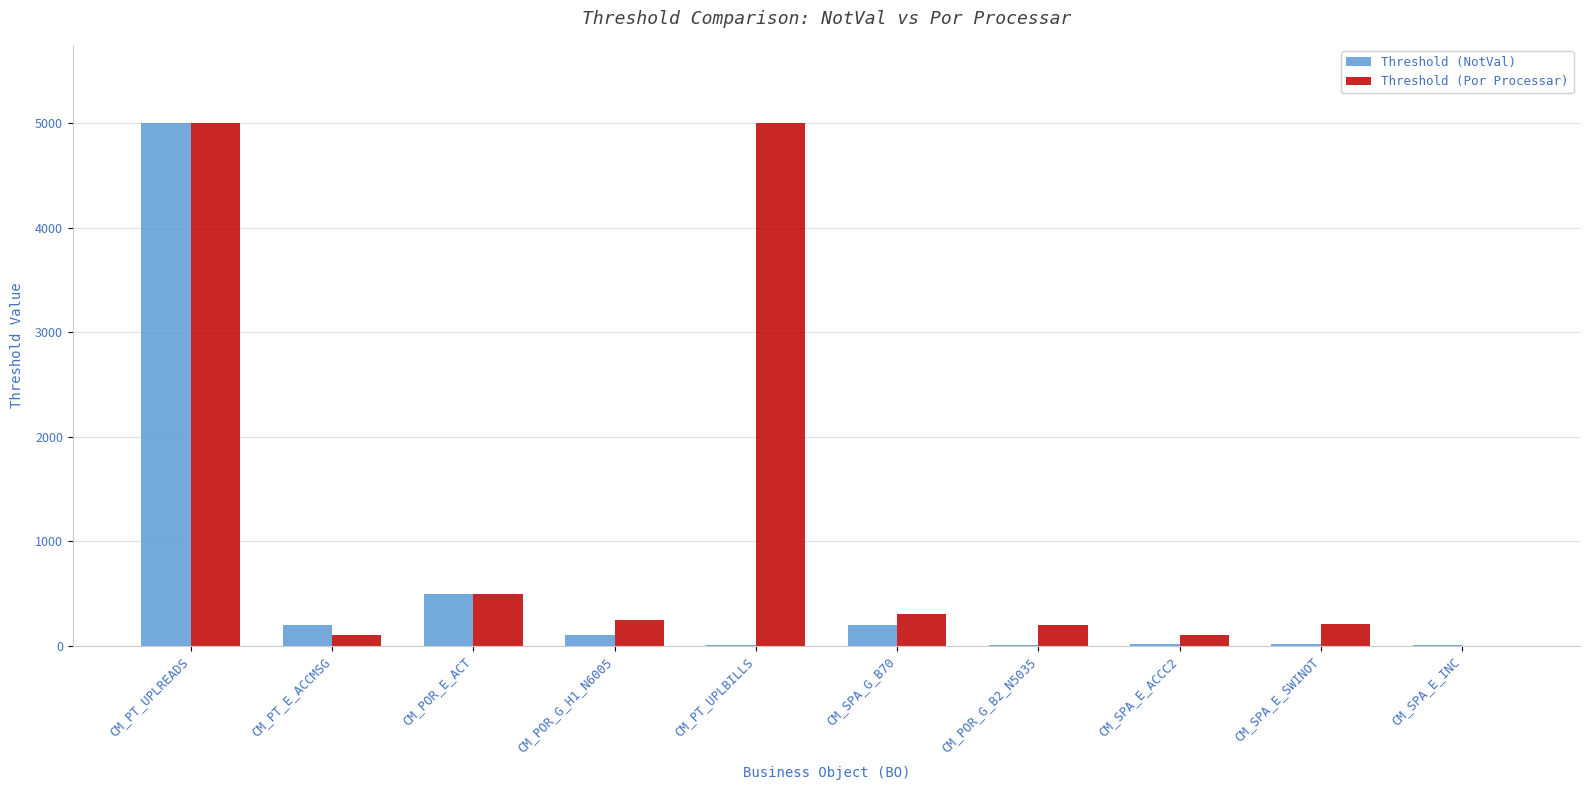

How many positive values does the Threshold (Por Processar) series have?

9